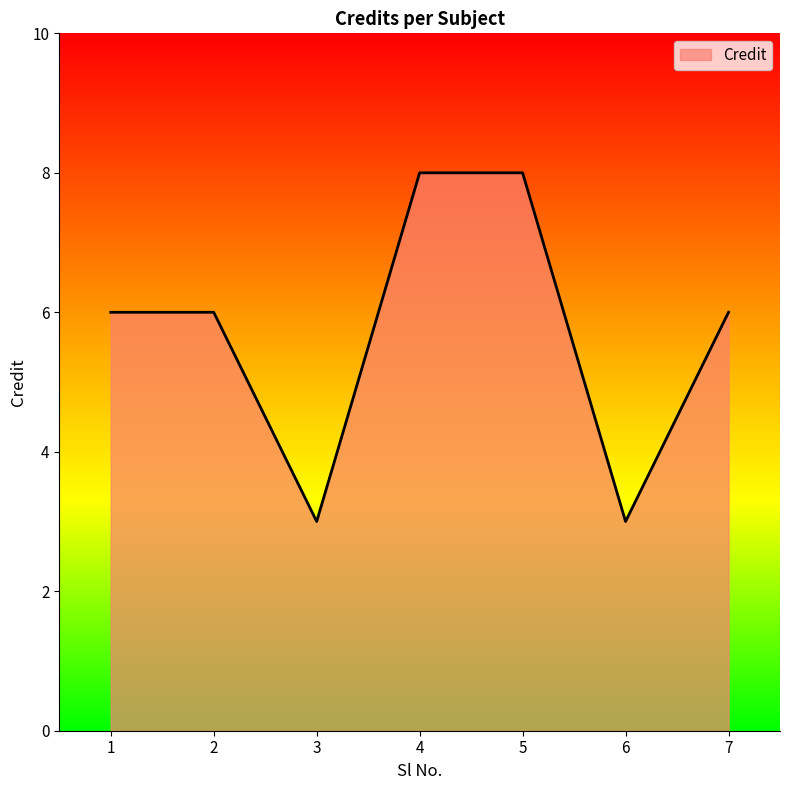

How many values are between 3 and 8?

7